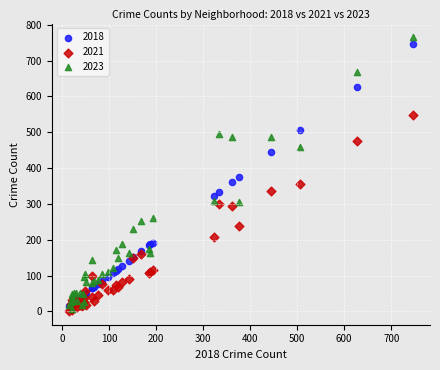

Which series contains the lowest Y value?

2021